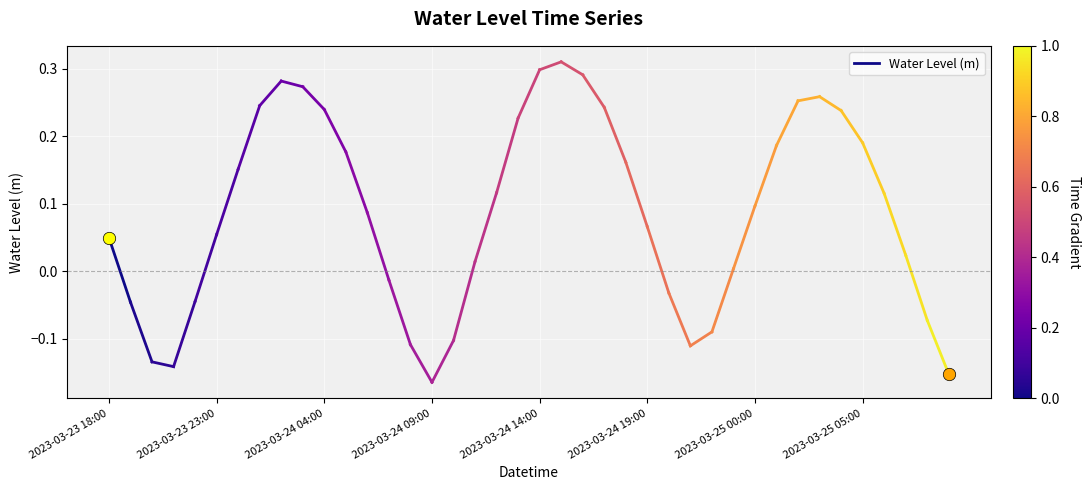

Which has a higher value, 2023-03-23 23:00 or 2023-03-23 18:00?

2023-03-23 18:00